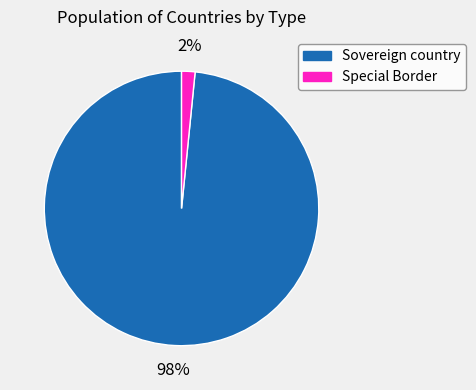

Between Special Border and Sovereign country, which is larger?

Sovereign country